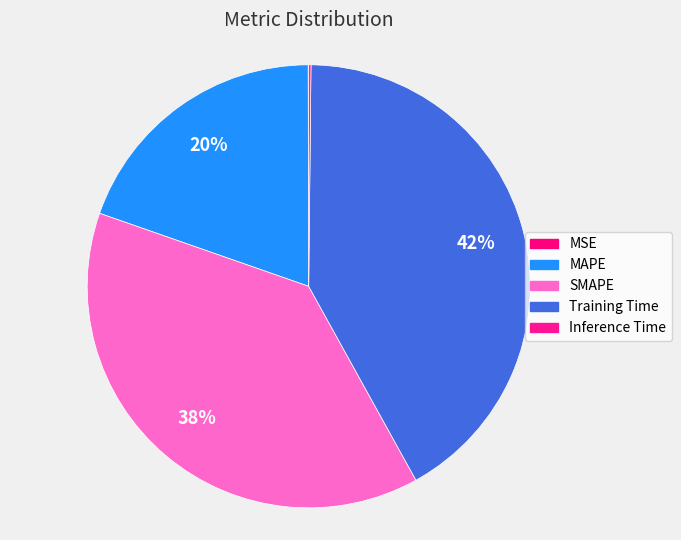

What portion of the pie excludes MSE?

100.0%